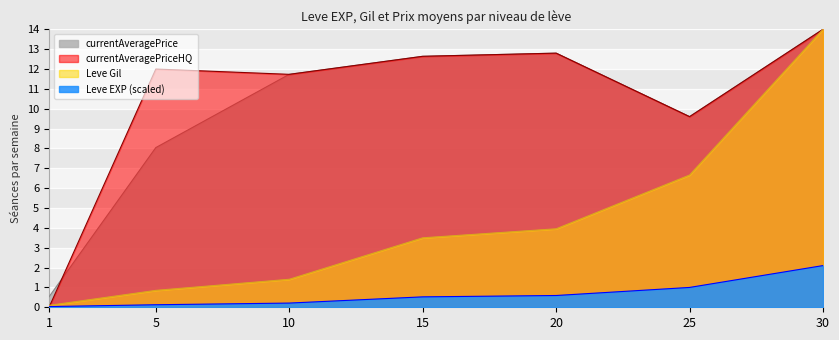

What is the average value of the currentAveragePrice series?

9.9